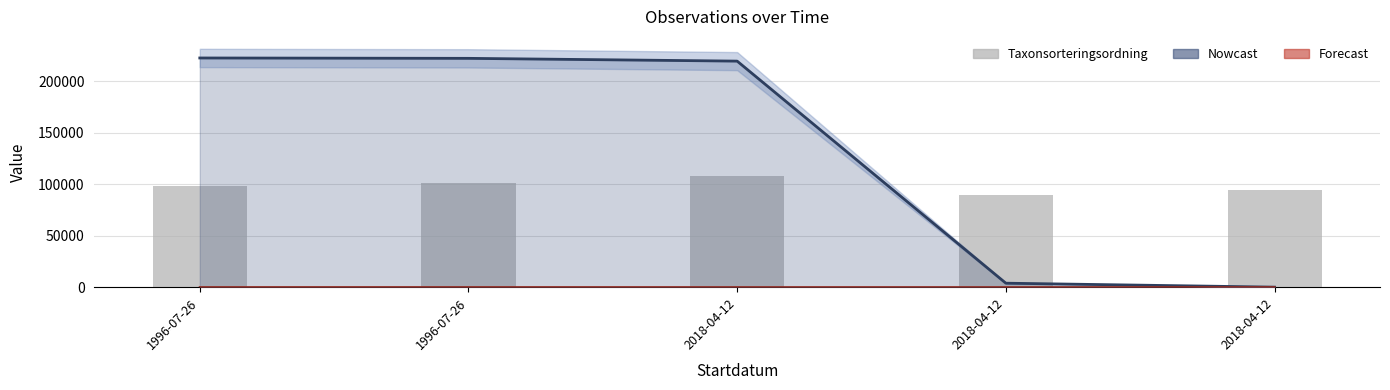

Reading left to right, list all the values displayed in this chart.

1996-07-26=98431	1996-07-26=101680	2018-04-12=108194	2018-04-12=89940	2018-04-12=94121